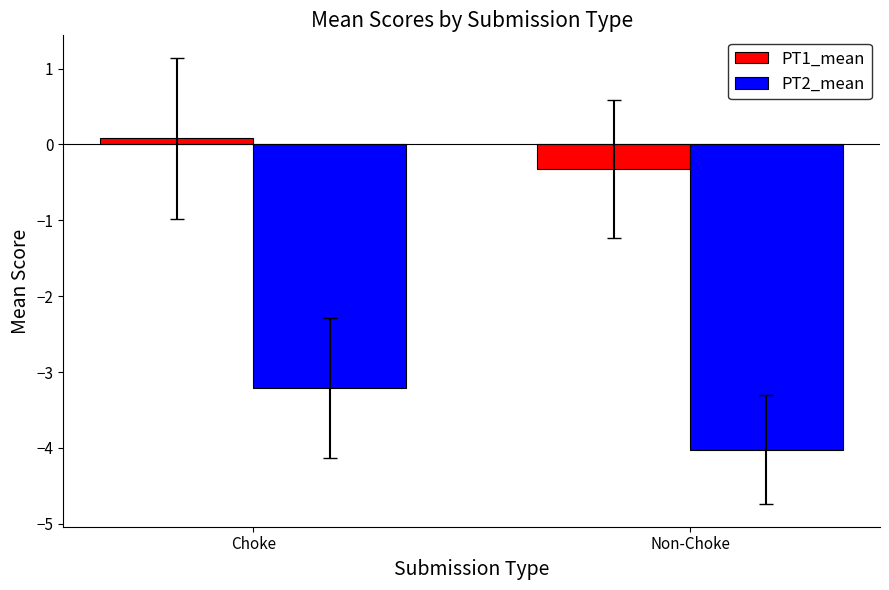

List the series in order of their overall mean, highest first.

PT1_mean, PT2_mean